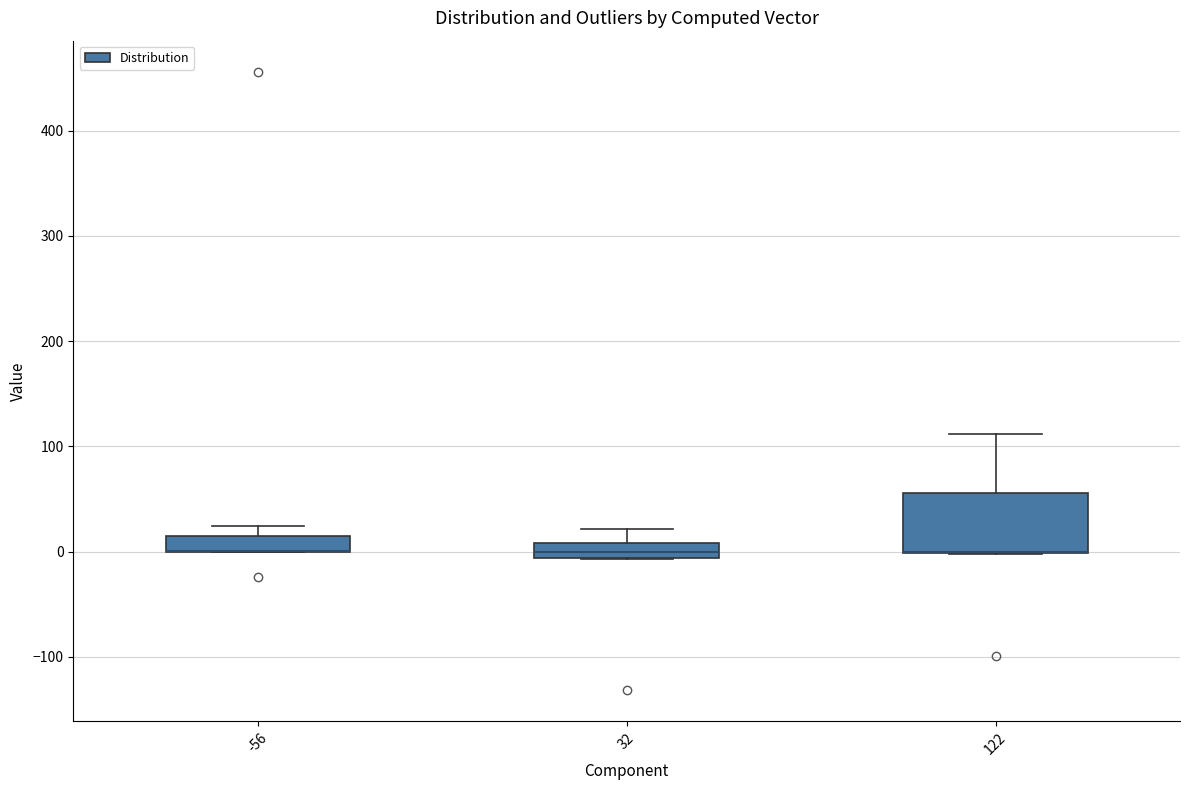

Where is the lower edge of the box at x = 122 on the y-axis? The values are not printed on the chart, so give them approximately, as read against the axis.

0